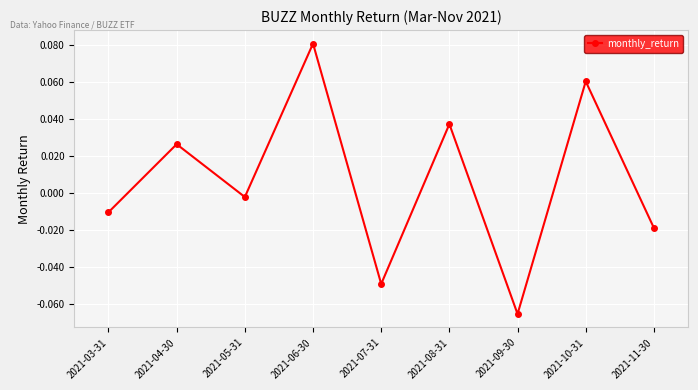

True or false: there are more than 1 points higher than both neighbors.

True